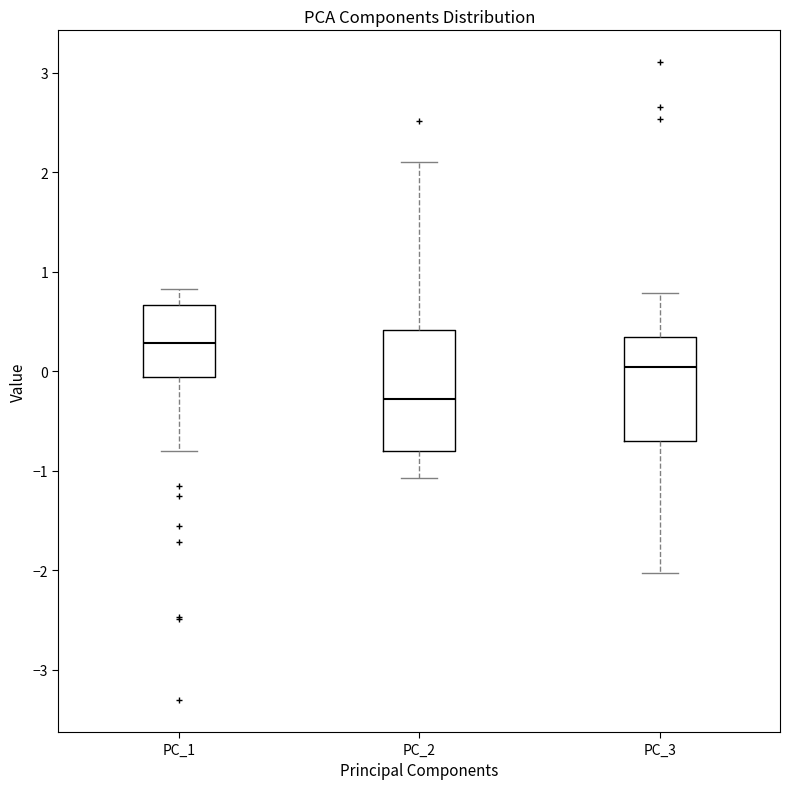

Reading left to right, read every box against the y-axis: the position of its median line, the range the box covers, and the ends of its whiskers. The values are not printed on the chart, so give them approximately, as read against the axis.

PC_1: median 0.3, box -0.1 to 0.7, whiskers -0.8 to 0.8
PC_2: median -0.3, box -0.8 to 0.4, whiskers -1.1 to 2.1
PC_3: median 0.0, box -0.7 to 0.3, whiskers -2.0 to 0.8